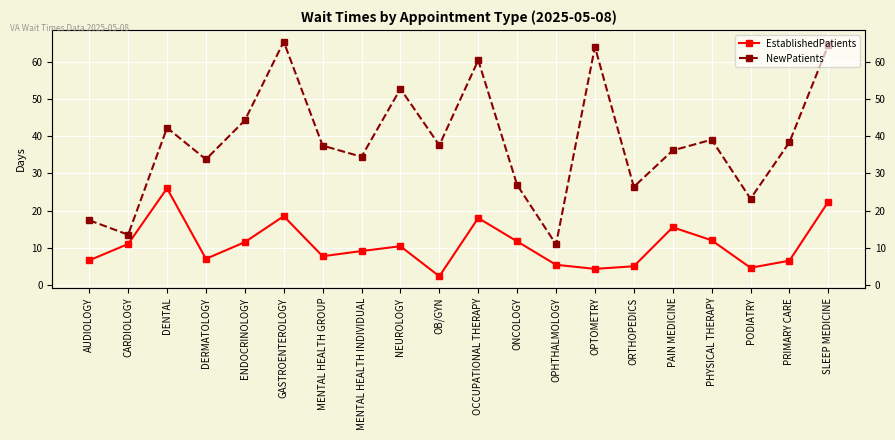

True or false: EstablishedPatients and NewPatients cross at least once.

False